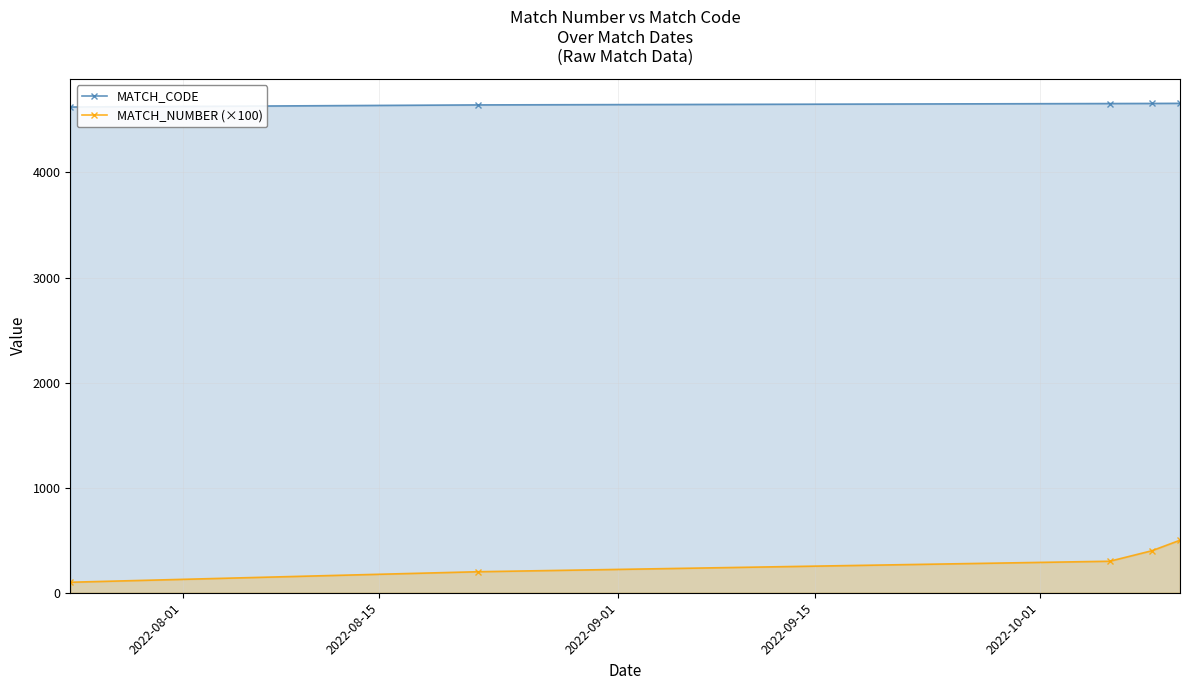

What is the lowest value of the MATCH_CODE series?

4623